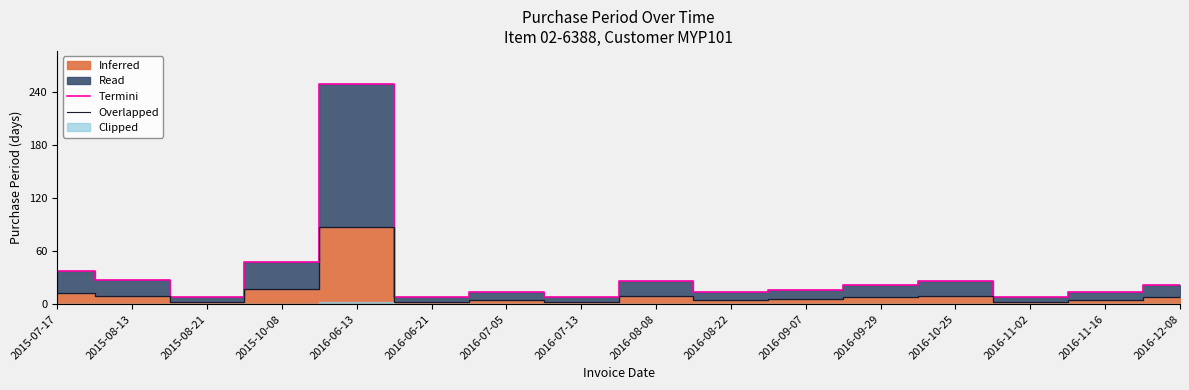

Is the value of Termini at 2015-08-21 greater than the value of Overlapped at 2015-07-17?

No